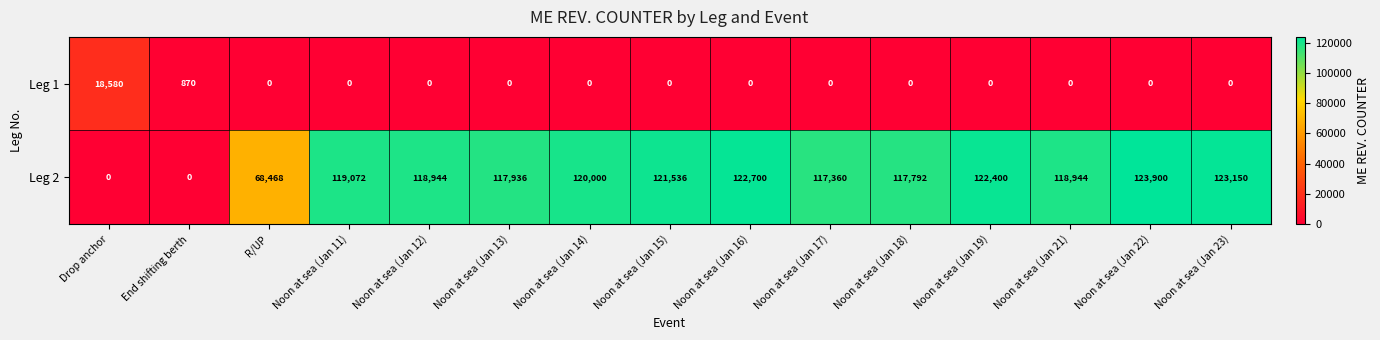

How many data points does each series have?

15